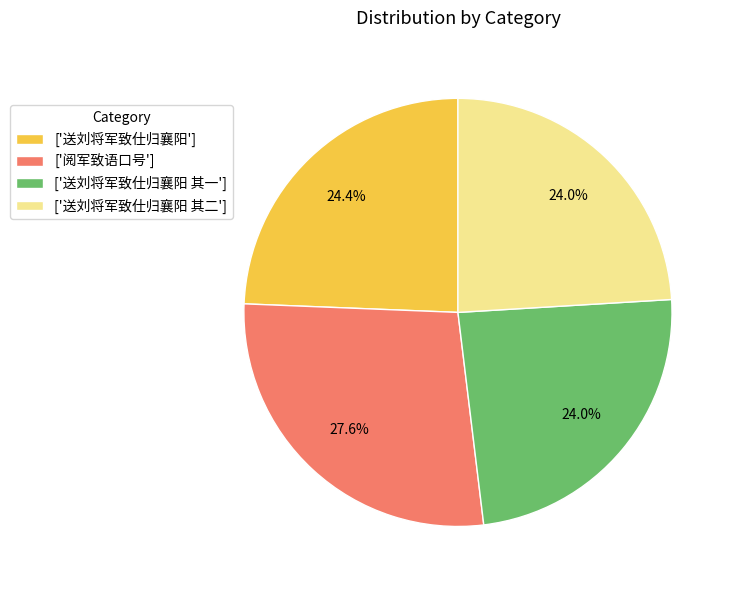

How many slices are in this pie chart?

4